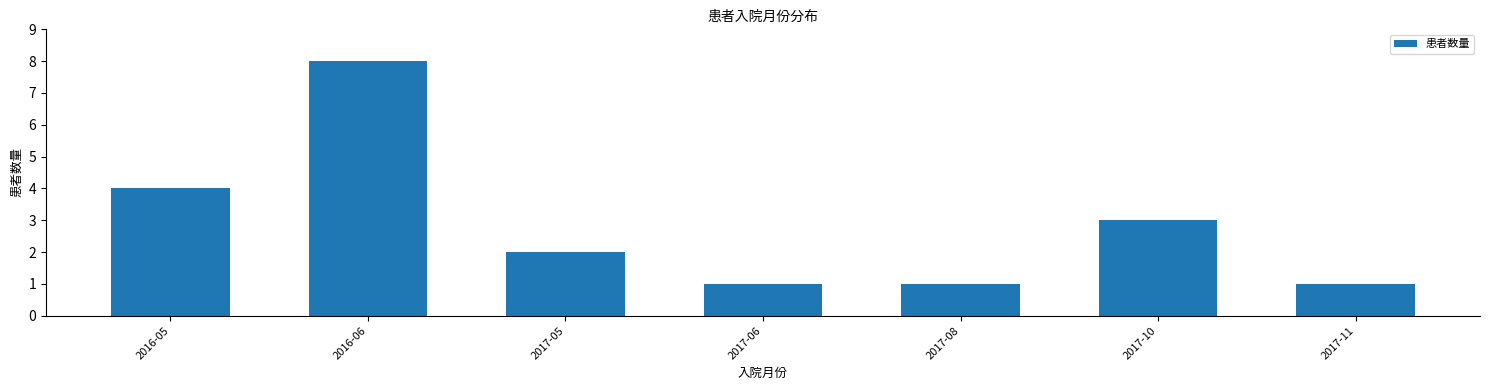

Where does the data first go above 2?

2016-05